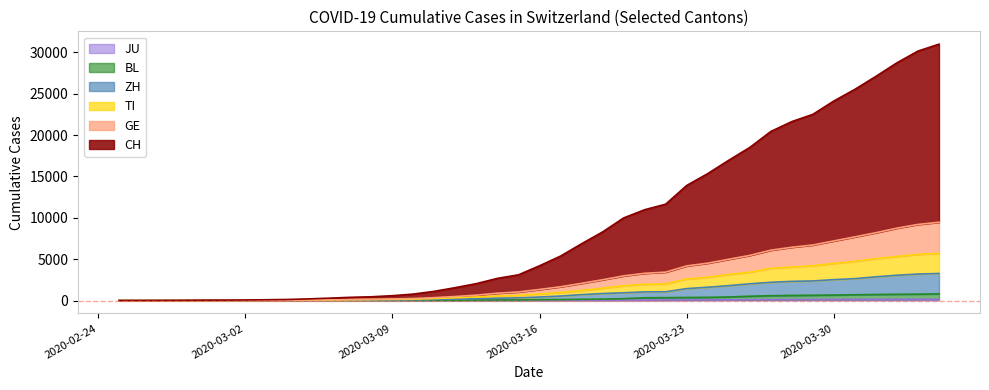

At which category is the sum across all series the highest?

2020-04-04